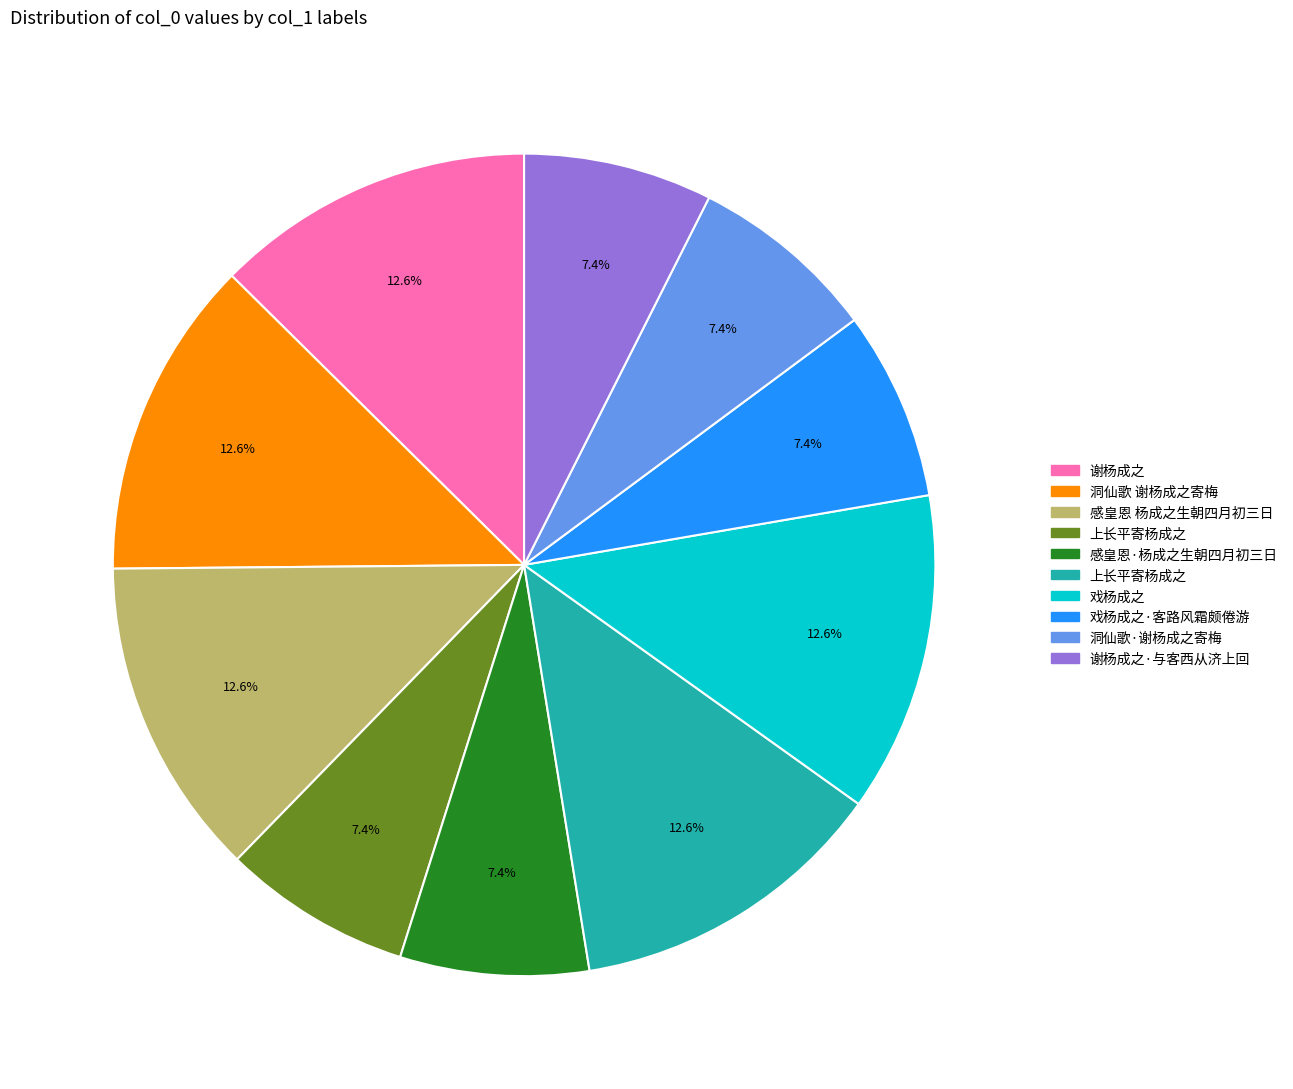

Does any single category account for the majority?

No